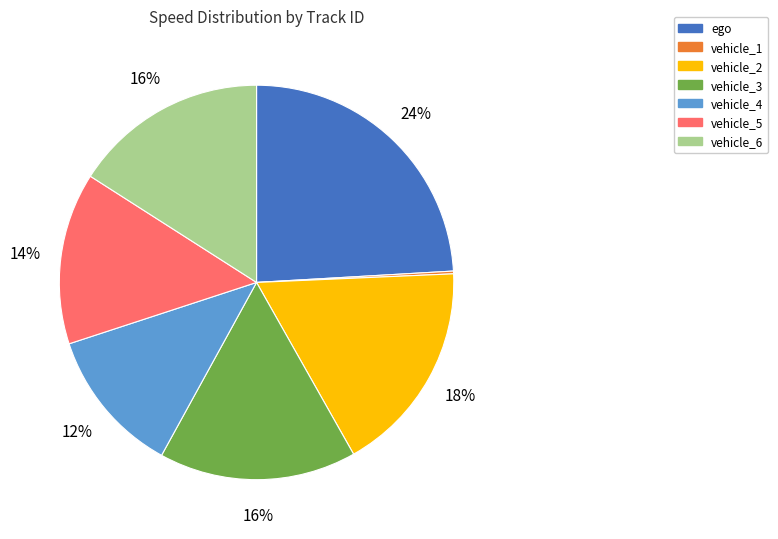

Is it true that vehicle_5 is 14% of the pie?

True